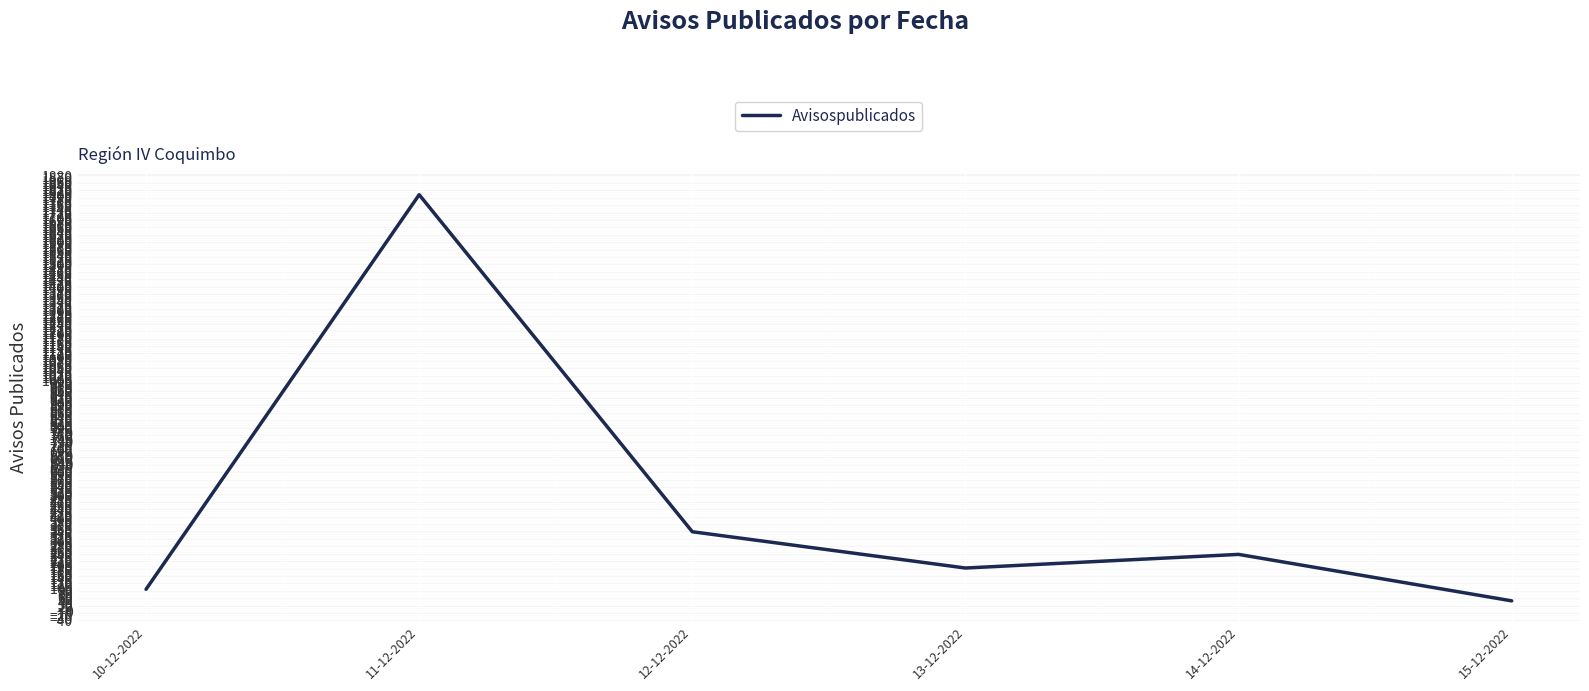

Is it true that the value at 14-12-2022 is 246?

True